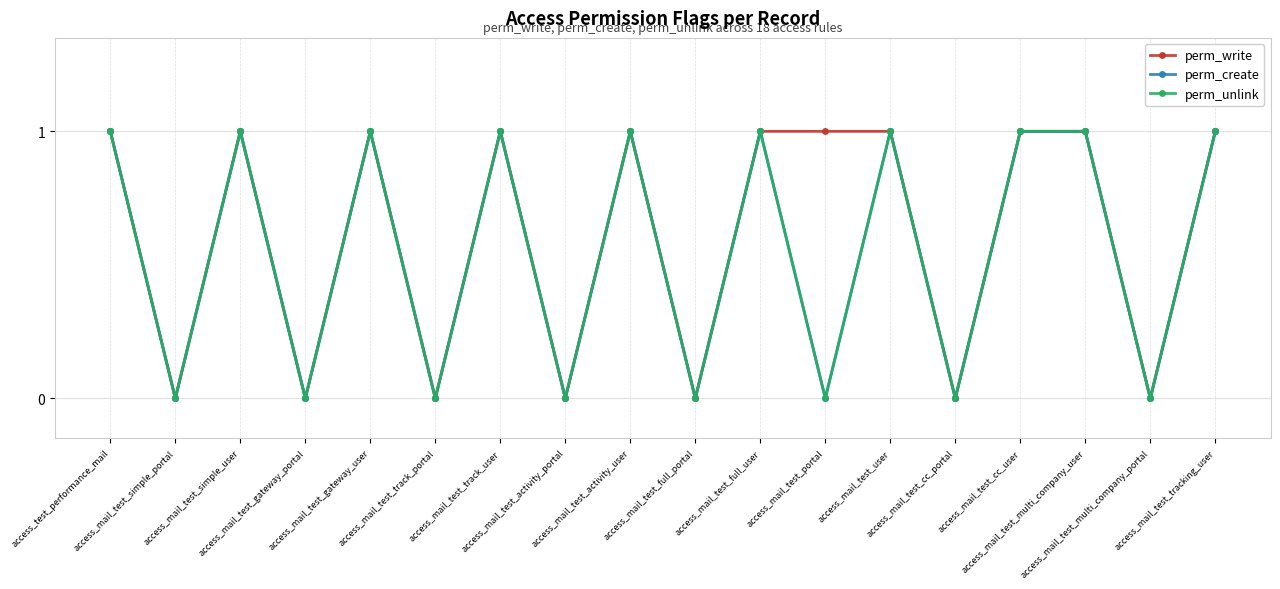

Rank the series by their maximum value, from lowest to highest.

perm_write, perm_create, perm_unlink